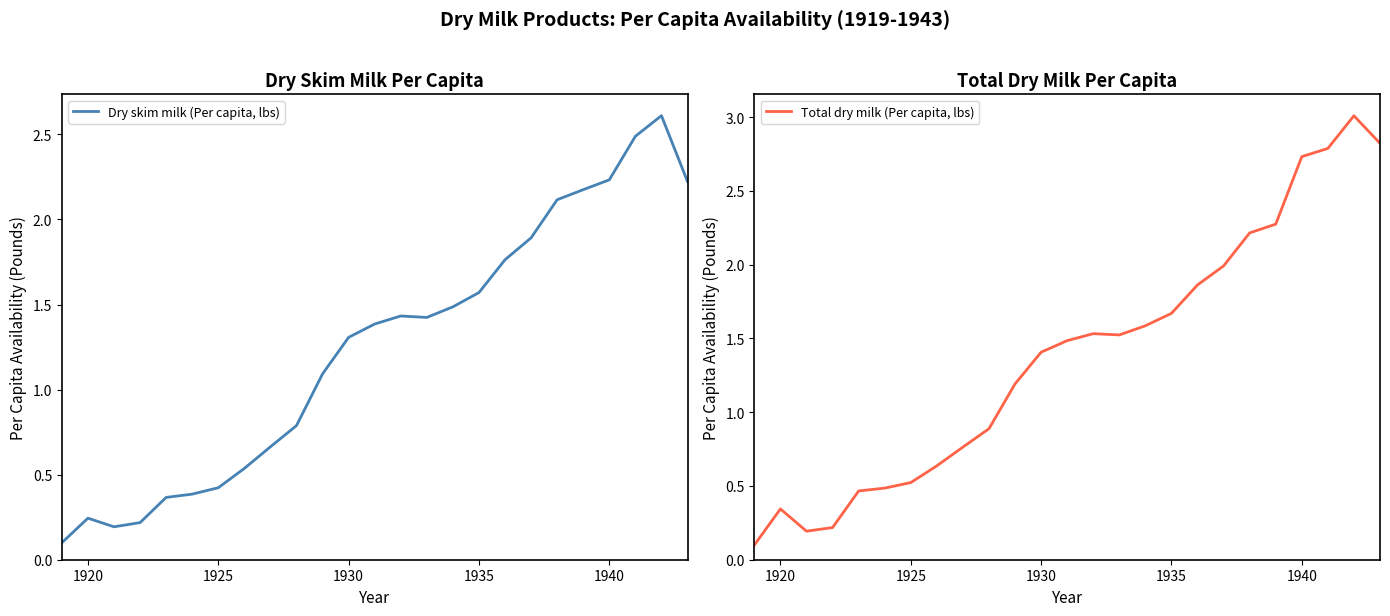

What is the difference between the maximum and second lowest values in the Total dry milk (Per capita, lbs) series?

2.8